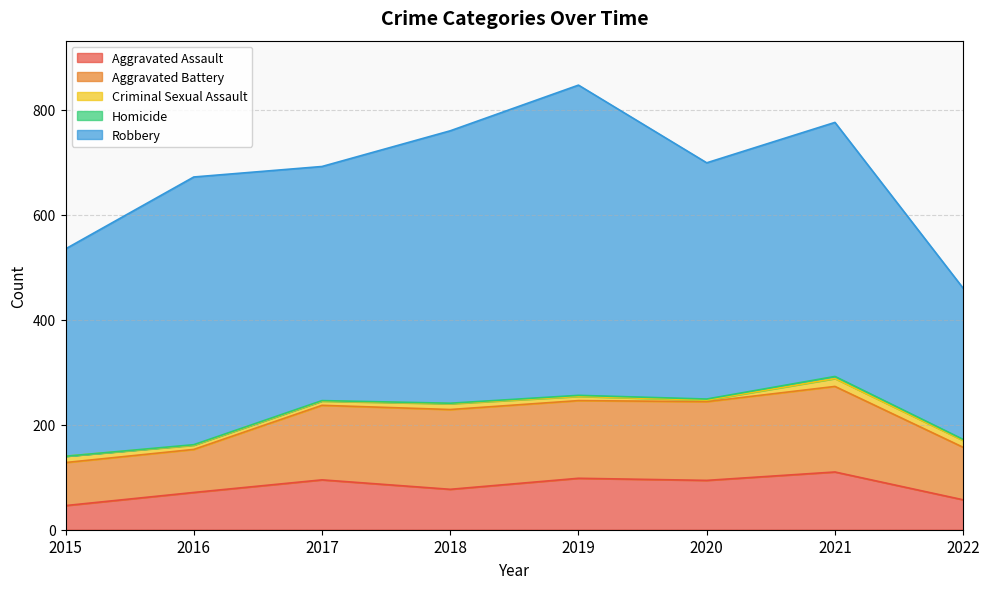

At which category does Homicide reach its first local peak?

2021